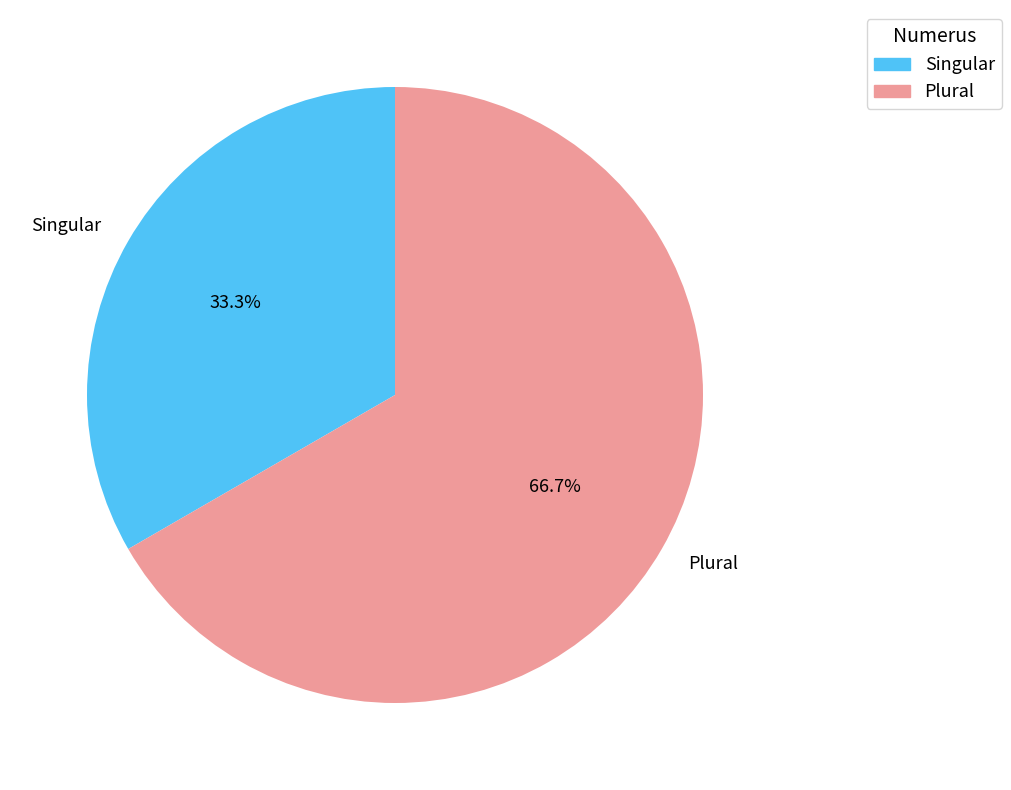

What is the smallest slice in the pie chart?

Singular